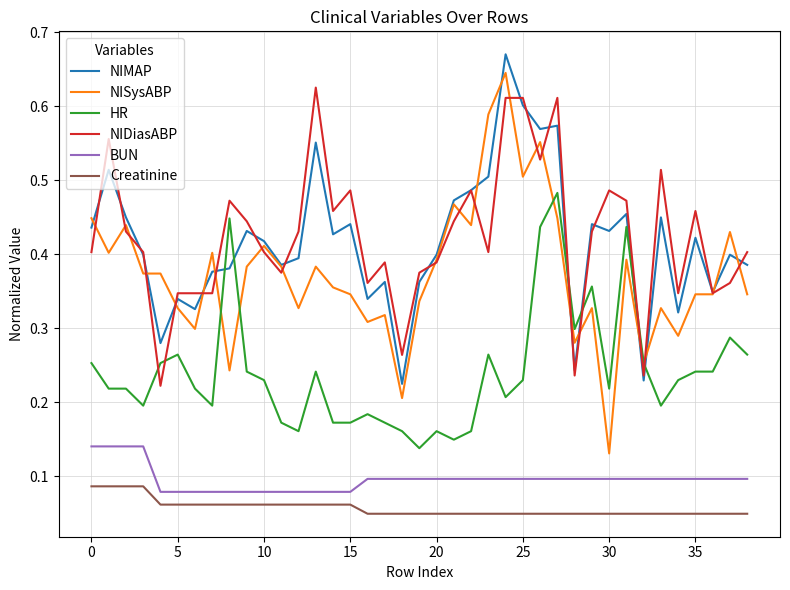

Which series has the widest spread of values?

NISysABP